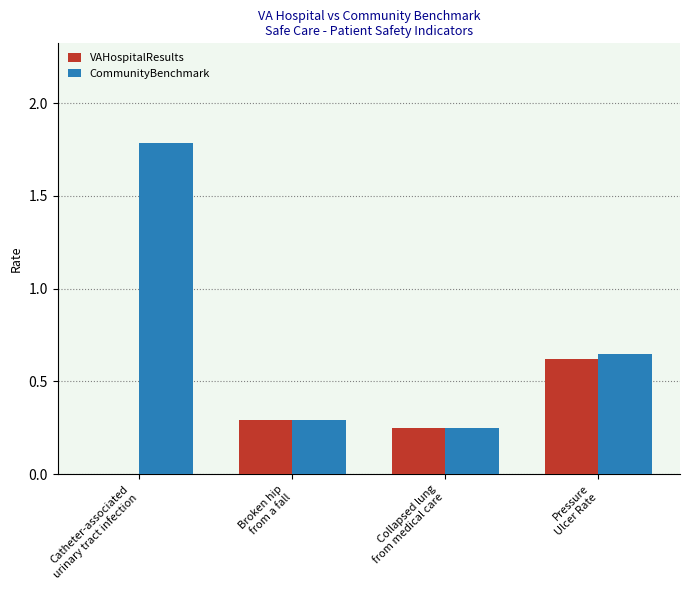

How many groups of bars are there?

4